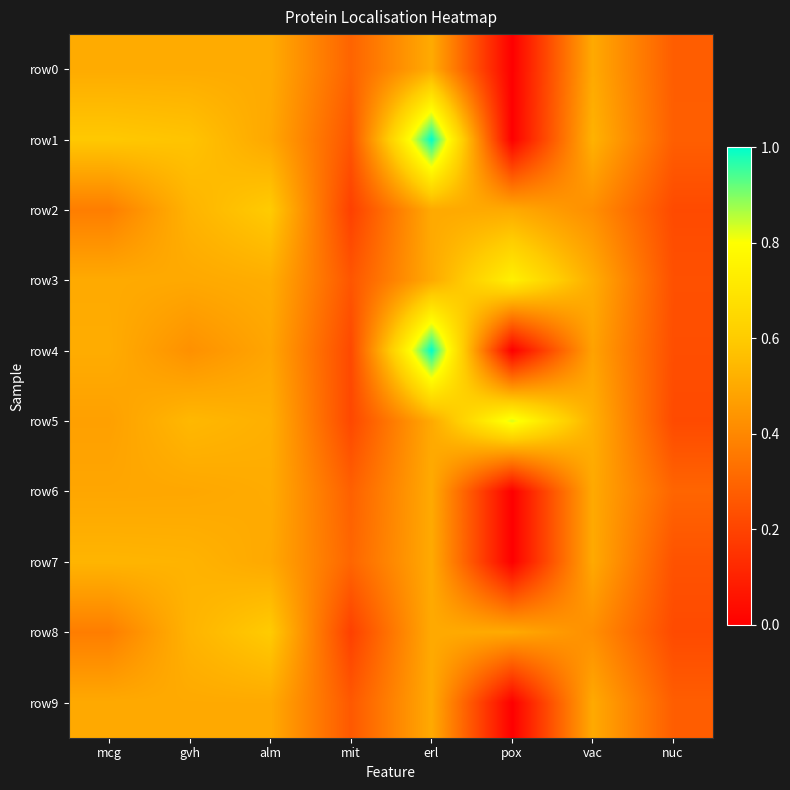

Reading left to right, extract all data points from this chart.

row0: mcg=0.5	gvh=0.5	alm=0.5	mit=0.3	erl=0.5	pox=0.0	vac=0.5	nuc=0.3
row1: mcg=0.6	gvh=0.6	alm=0.5	mit=0.3	erl=1.0	pox=0.0	vac=0.5	nuc=0.3
row2: mcg=0.4	gvh=0.5	alm=0.6	mit=0.2	erl=0.5	pox=0.5	vac=0.4	nuc=0.2
row3: mcg=0.5	gvh=0.5	alm=0.5	mit=0.3	erl=0.5	pox=0.7	vac=0.5	nuc=0.2
row4: mcg=0.5	gvh=0.4	alm=0.5	mit=0.2	erl=1.0	pox=0.0	vac=0.5	nuc=0.2
row5: mcg=0.5	gvh=0.5	alm=0.5	mit=0.2	erl=0.5	pox=0.8	vac=0.5	nuc=0.2
row6: mcg=0.5	gvh=0.5	alm=0.5	mit=0.3	erl=0.5	pox=0.0	vac=0.5	nuc=0.3
row7: mcg=0.5	gvh=0.5	alm=0.5	mit=0.3	erl=0.5	pox=0.0	vac=0.5	nuc=0.2
row8: mcg=0.4	gvh=0.5	alm=0.6	mit=0.2	erl=0.5	pox=0.5	vac=0.4	nuc=0.2
row9: mcg=0.5	gvh=0.5	alm=0.5	mit=0.3	erl=0.5	pox=0.0	vac=0.5	nuc=0.3